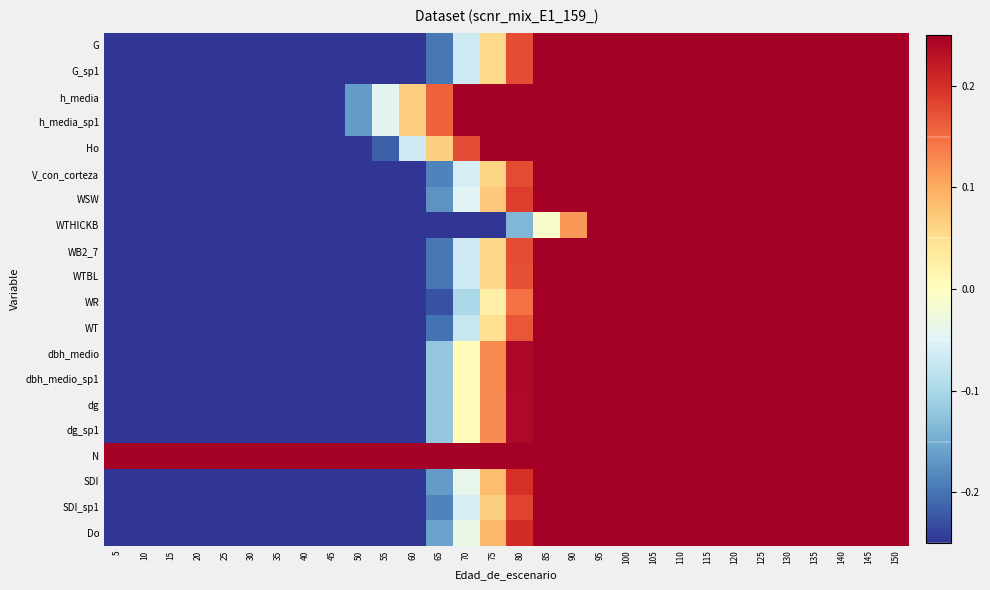

Which series has the widest spread of values?

WTHICKB